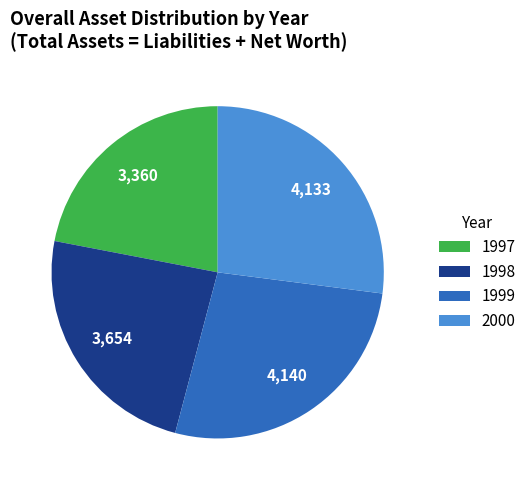

Between 1997 and 1999, which is larger?

1999